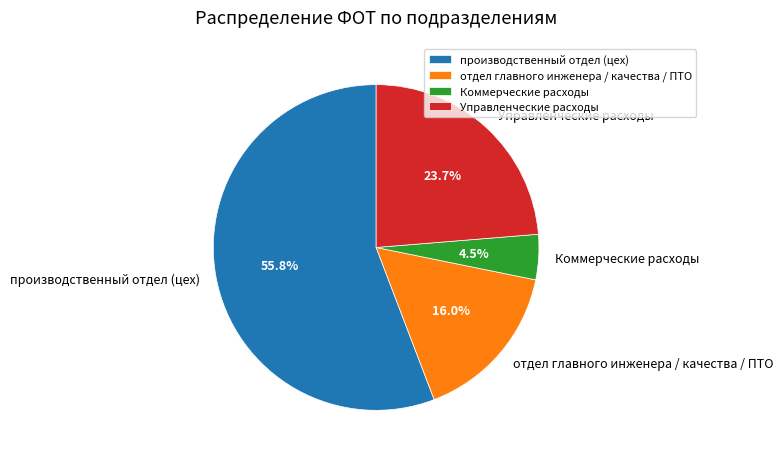

Which category accounts for the majority?

производственный отдел (цех)